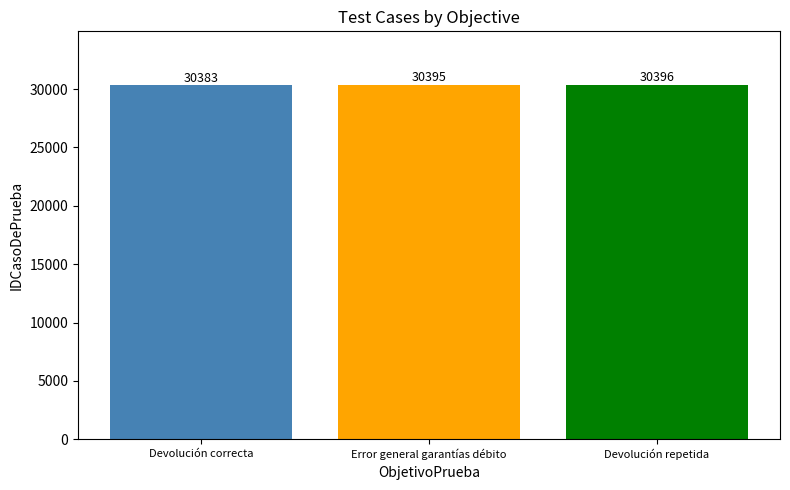

Where is the data nearest to the value 30389?

Devolución correcta